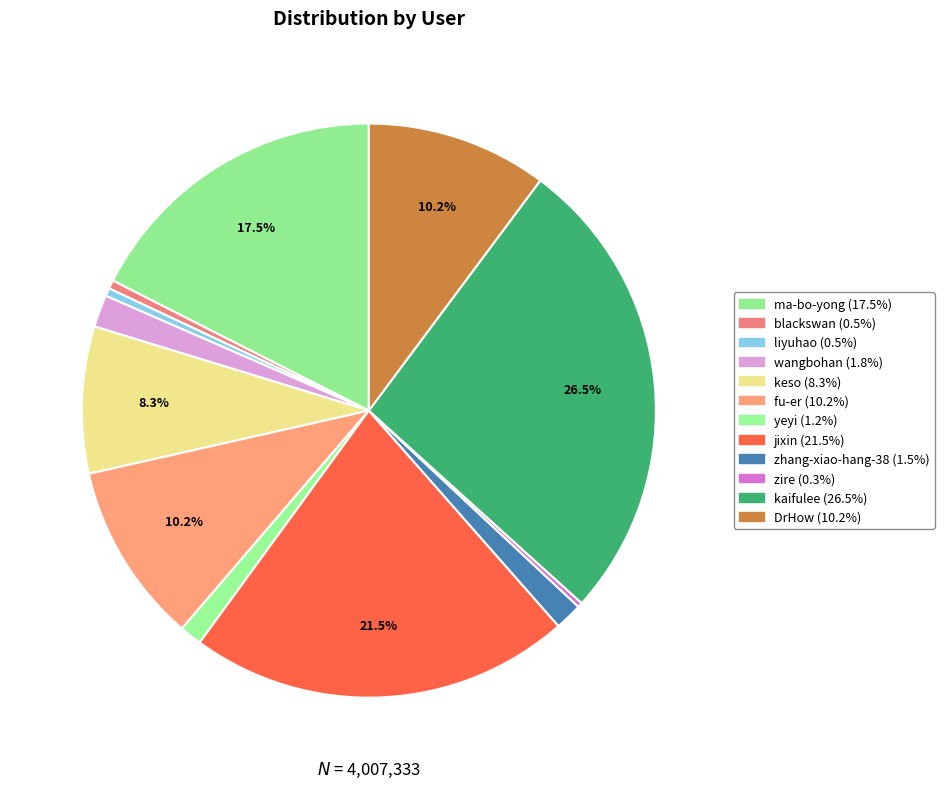

Does yeyi account for over 50% of the chart?

No